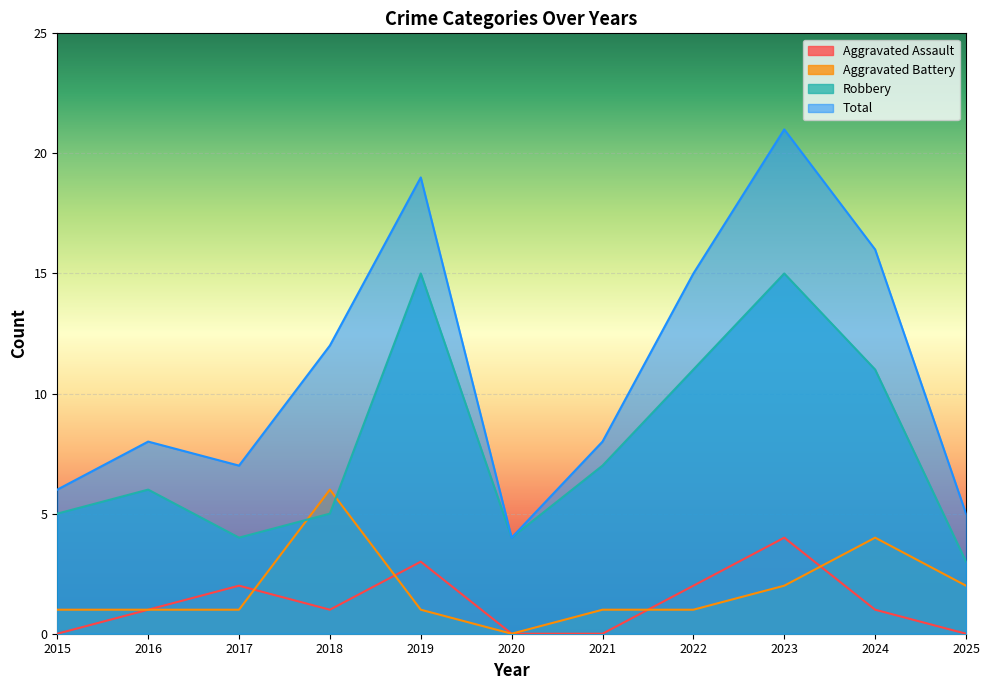

Reading left to right, extract all data points from this chart.

Aggravated Assault: 0	1	2	1	3	0	0	2	4	1	0
Aggravated Battery: 1	1	1	6	1	0	1	1	2	4	2
Robbery: 5	6	4	5	15	4	7	11	15	11	3
Total: 6	8	7	12	19	4	8	15	21	16	5